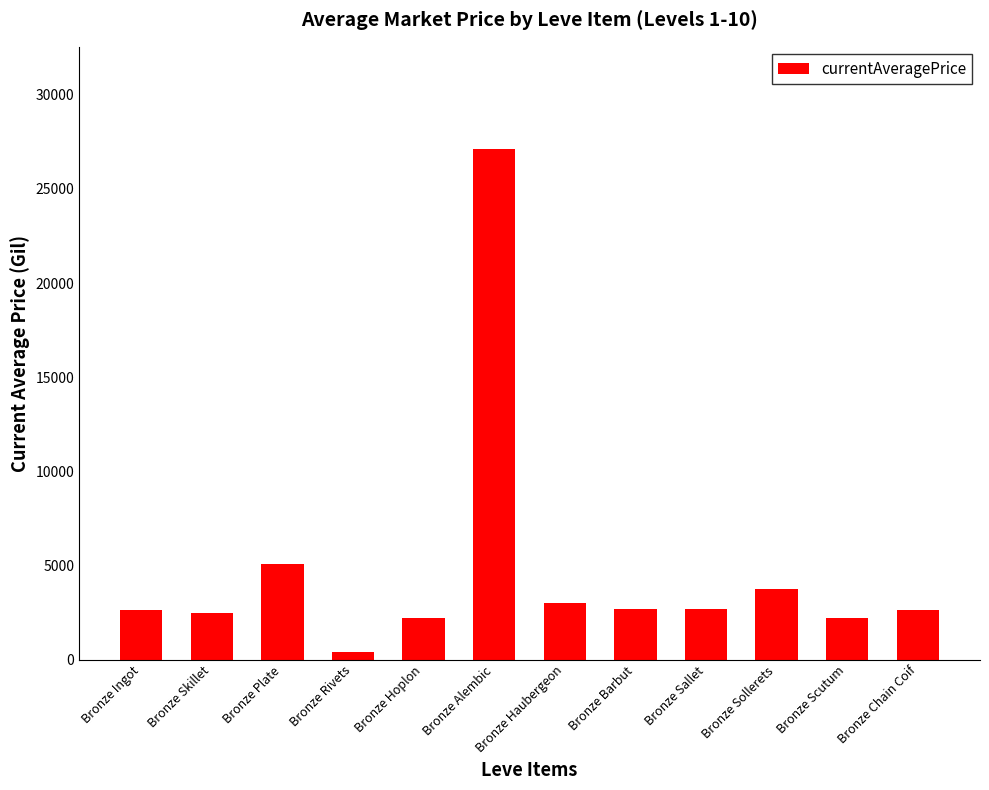

Where is the data nearest to the value 13754?

Bronze Plate